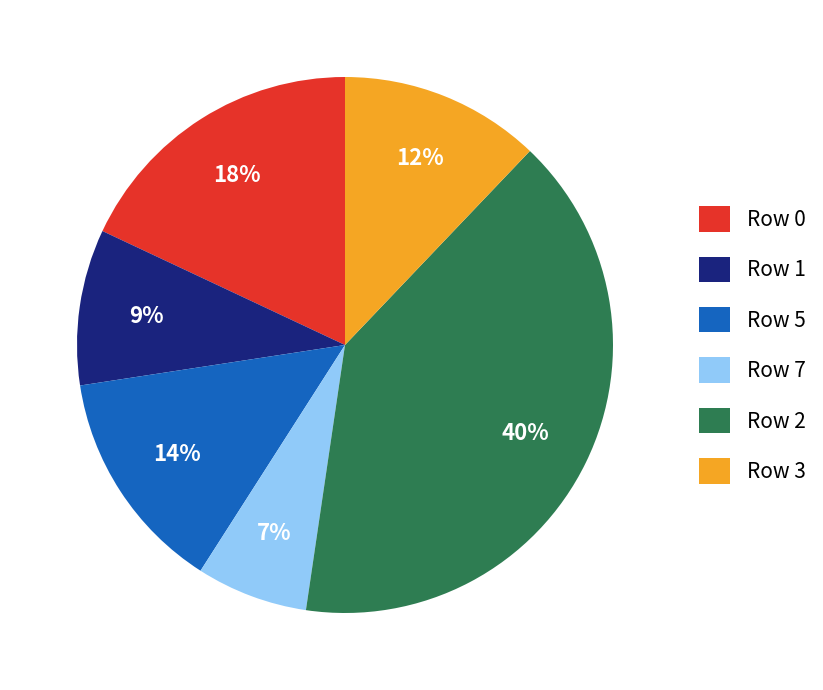

Between Row 3 and Row 7, which is larger?

Row 3